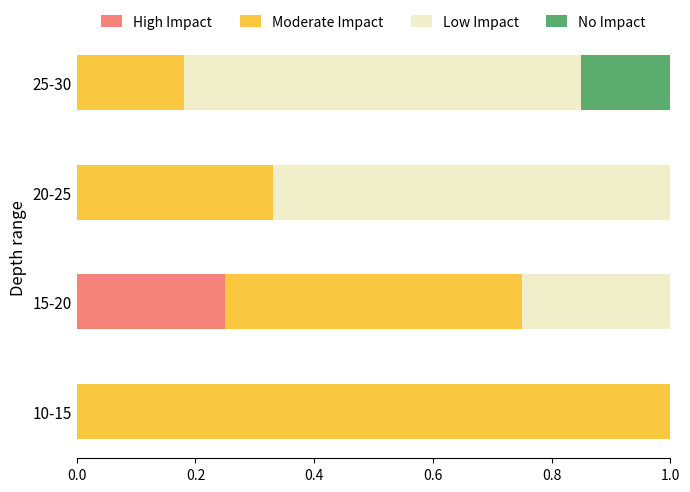

The High Impact series shows 0.1 at 25-30. True or false?

False